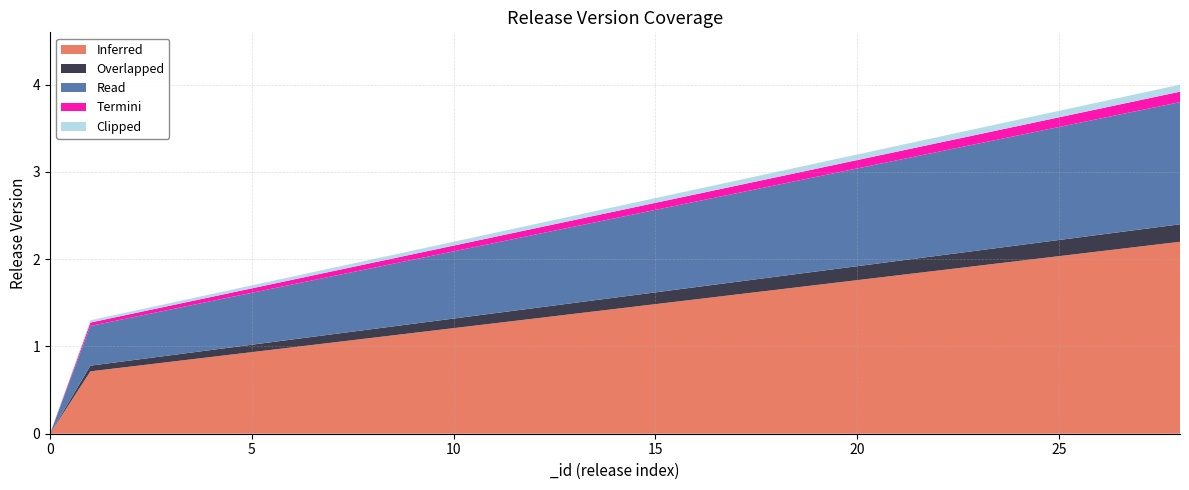

Reading left to right, transcribe all the data shown in this chart.

releaseVersion: 0=0.0	1=1.3	2=1.4	3=1.5	4=1.6	5=1.7	6=1.8	7=1.9	8=2.0	9=2.1	10=2.2	11=2.3	12=2.4	13=2.5	14=2.6	15=2.7	16=2.8	17=2.9	18=3.0	19=3.1	20=3.2	21=3.3	22=3.4	23=3.5	24=3.6	25=3.7	26=3.8	27=3.9	28=4.0
delta: 0=0.0	1=1.3	2=0.1	3=0.1	4=0.1	5=0.1	6=0.1	7=0.1	8=0.1	9=0.1	10=0.1	11=0.1	12=0.1	13=0.1	14=0.1	15=0.1	16=0.1	17=0.1	18=0.1	19=0.1	20=0.1	21=0.1	22=0.1	23=0.1	24=0.1	25=0.1	26=0.1	27=0.1	28=0.1
cumulative: 0=0.0	1=1.3	2=1.4	3=1.5	4=1.6	5=1.7	6=1.8	7=1.9	8=2.0	9=2.1	10=2.2	11=2.3	12=2.4	13=2.5	14=2.6	15=2.7	16=2.8	17=2.9	18=3.0	19=3.1	20=3.2	21=3.3	22=3.4	23=3.5	24=3.6	25=3.7	26=3.8	27=3.9	28=4.0